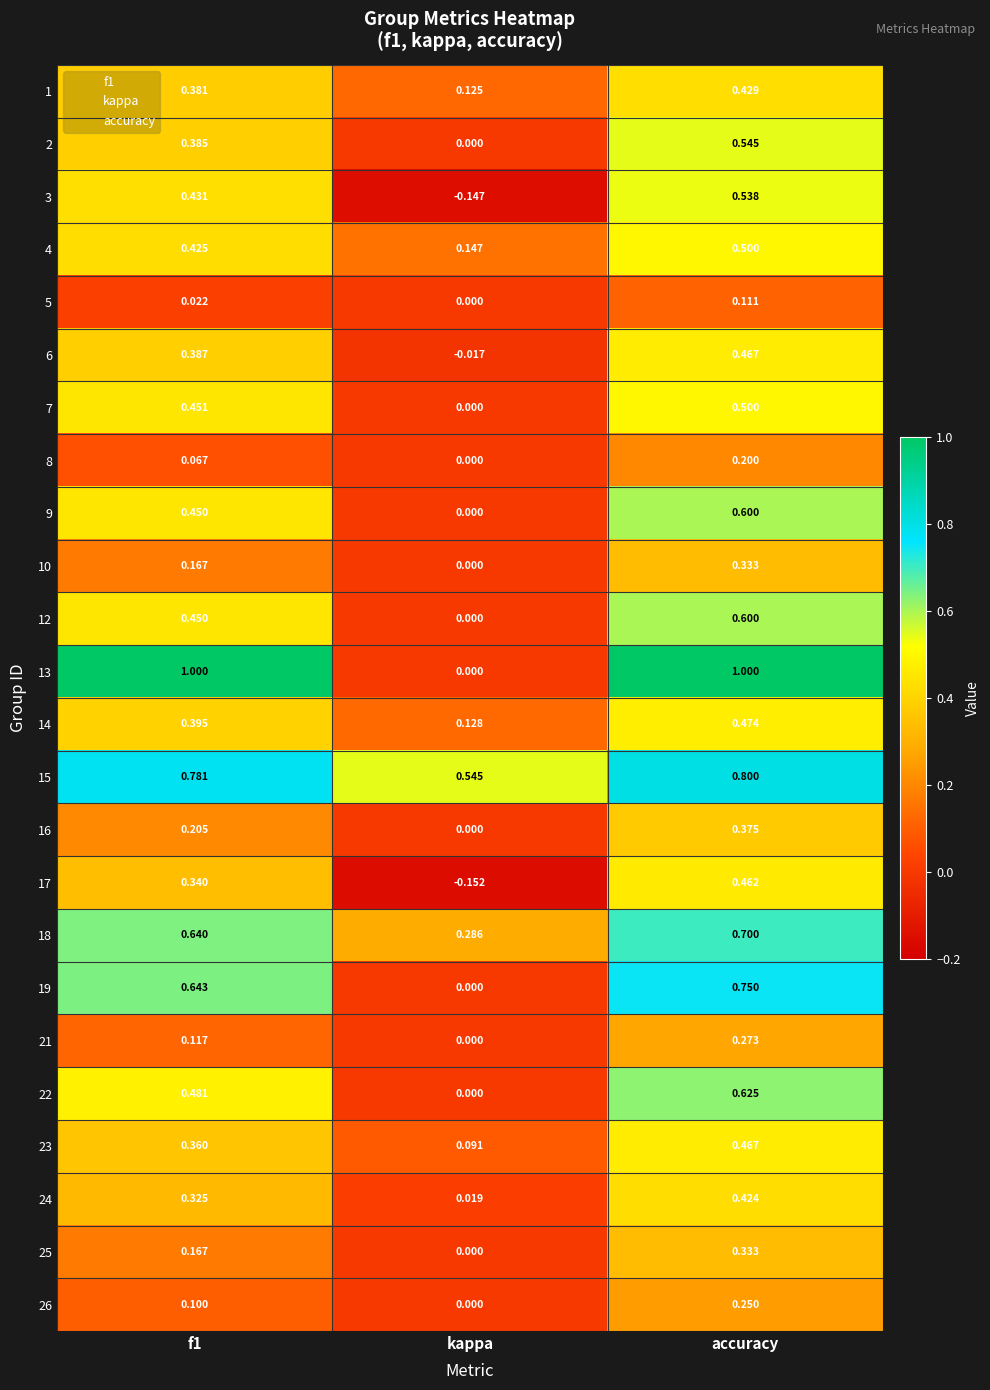

Which series has the largest range (max minus min)?

13